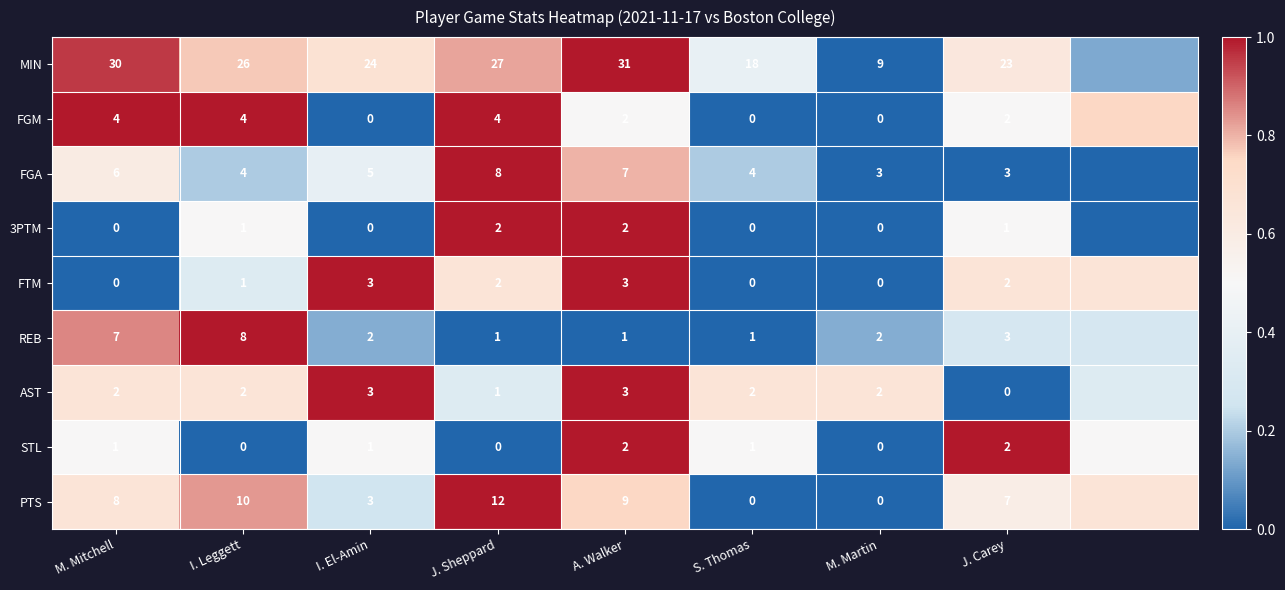

Which series changed the most between M. Mitchell and I. Leggett?

MIN